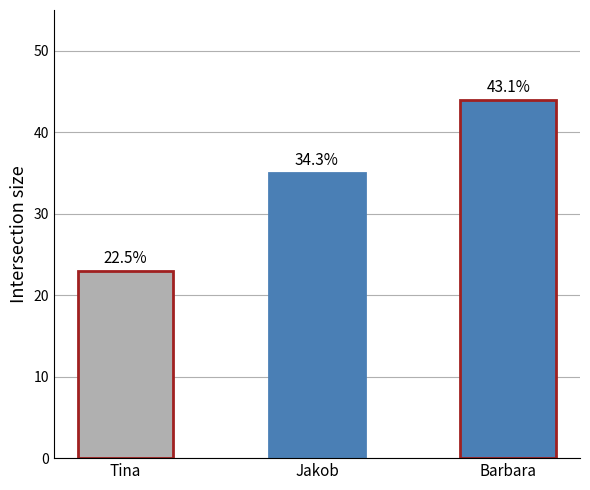

How many bars are there in total?

3